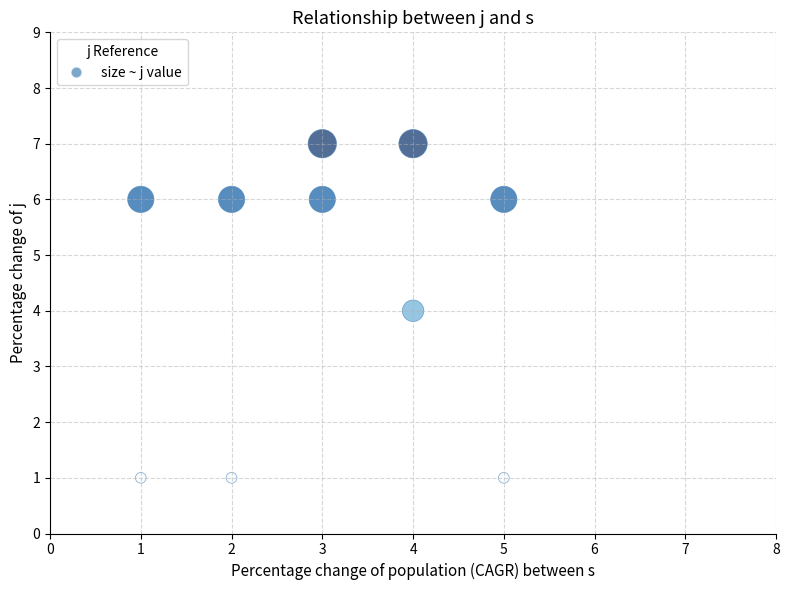

What is the range of Y values (max minus min)?

6